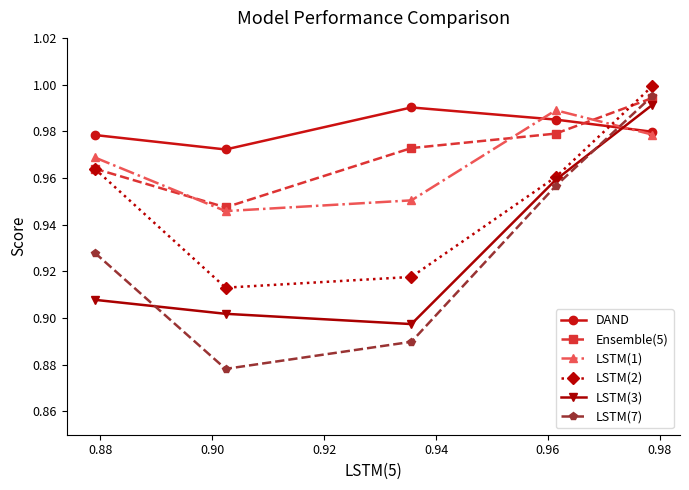

True or false: DAND and LSTM(2) cross at least once.

True